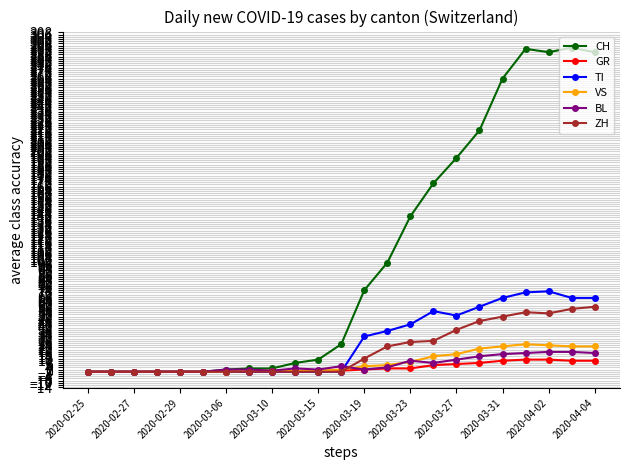

What is the highest value of the TI series?

73